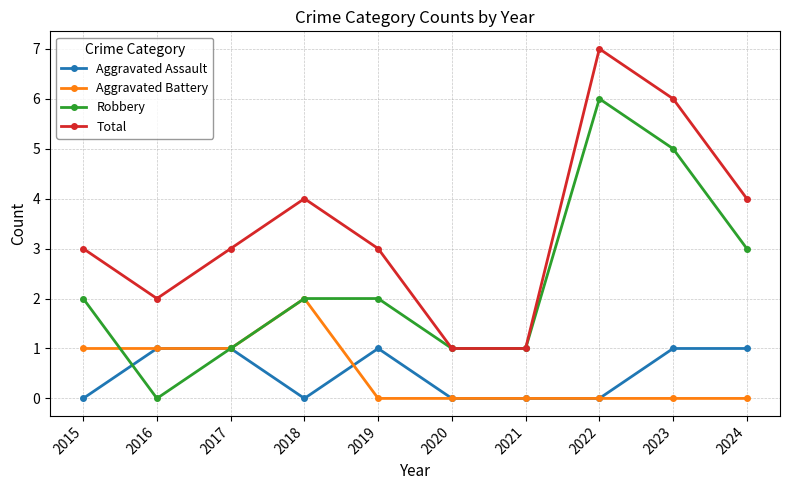

Which series changed the most between 2018 and 2023?

Robbery